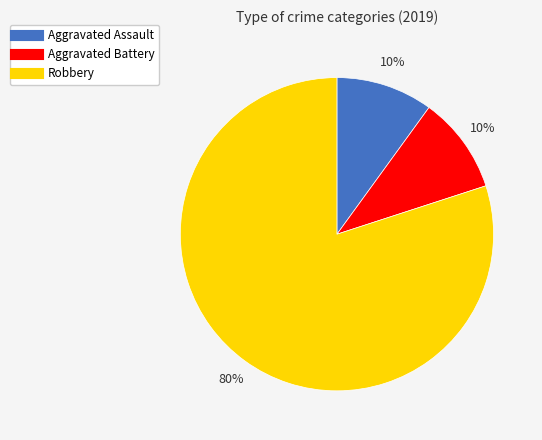

What percentage is the Robbery slice, to the nearest percent?

80%